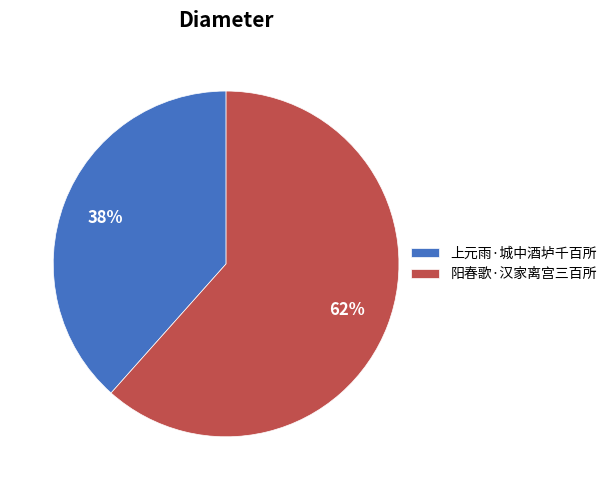

Rank the categories by value from lowest to highest.

上元雨·城中酒垆千百所, 阳春歌·汉家离宫三百所